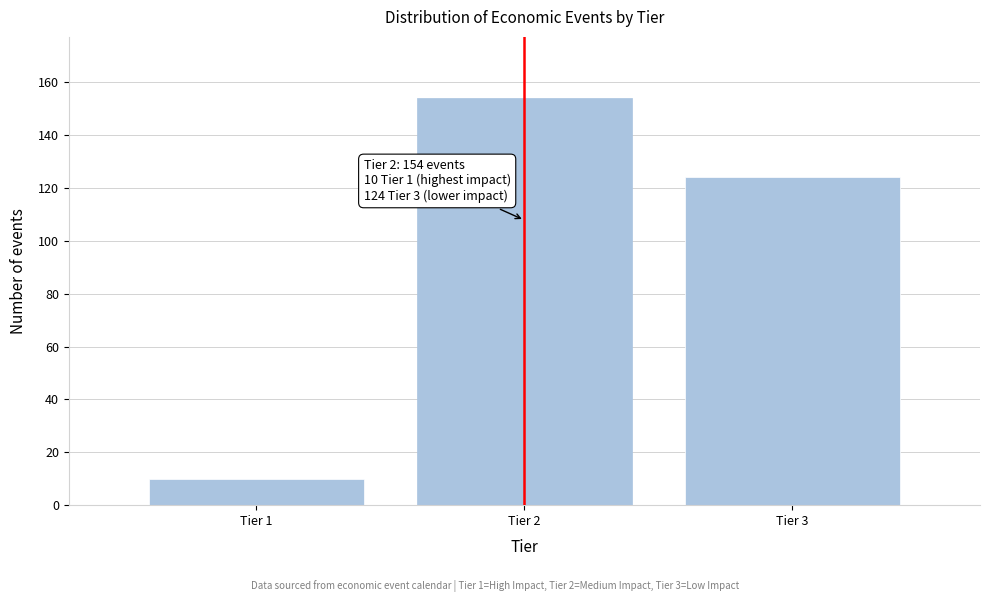

Reading right to left, what are all the values shown in this chart?

124	154	10